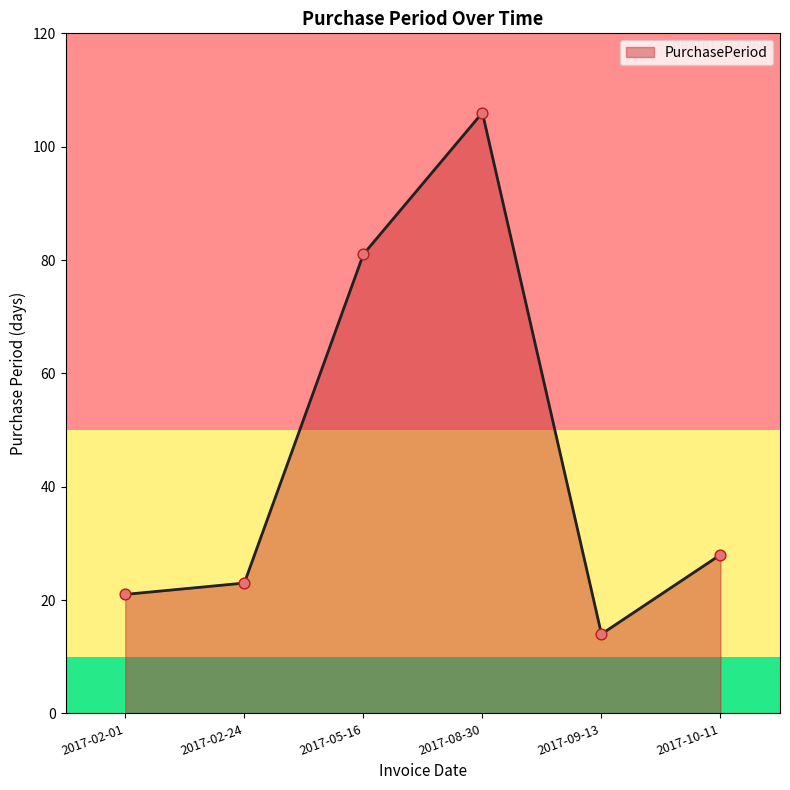

Approximately how many times larger is the value at 2017-02-24 compared to 2017-08-30?

0.2